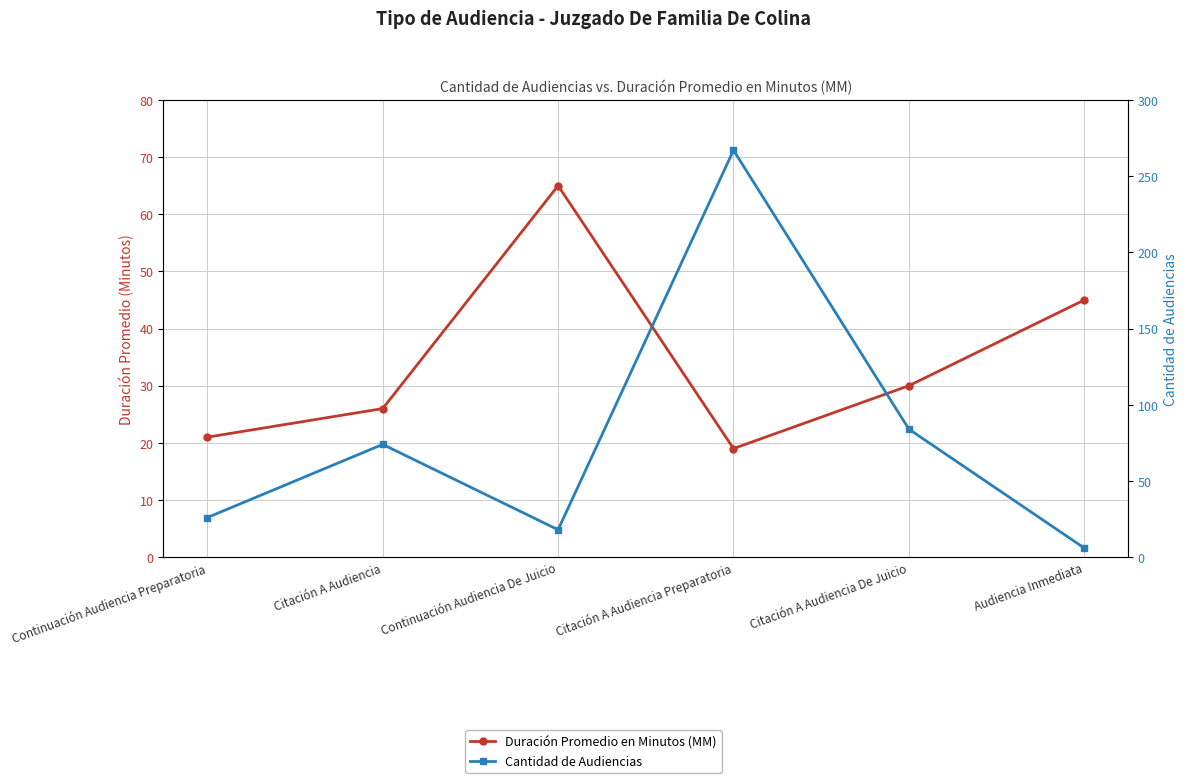

At how many categories does at least one series exceed 144?

1